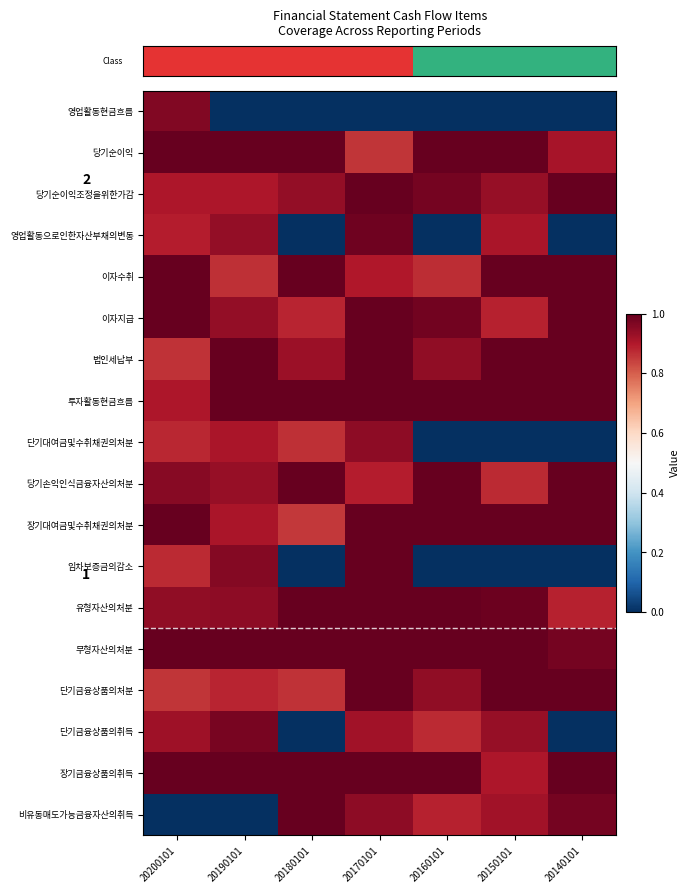

Reading left to right, list all the values displayed in this chart.

row_0: 20200101=1.0	20190101=0.0	20180101=0.0	20170101=0.0	20160101=0.0	20150101=0.0	20140101=0.0
row_1: 20200101=1.0	20190101=1.0	20180101=1.0	20170101=0.9	20160101=1.0	20150101=1.0	20140101=0.9
row_2: 20200101=0.9	20190101=0.9	20180101=0.9	20170101=1.0	20160101=1.0	20150101=0.9	20140101=1.0
row_3: 20200101=0.9	20190101=0.9	20180101=0.0	20170101=1.0	20160101=0.0	20150101=0.9	20140101=0.0
row_4: 20200101=1.0	20190101=0.9	20180101=1.0	20170101=0.9	20160101=0.9	20150101=1.0	20140101=1.0
row_5: 20200101=1.0	20190101=0.9	20180101=0.9	20170101=1.0	20160101=1.0	20150101=0.9	20140101=1.0
row_6: 20200101=0.9	20190101=1.0	20180101=0.9	20170101=1.0	20160101=0.9	20150101=1.0	20140101=1.0
row_7: 20200101=0.9	20190101=1.0	20180101=1.0	20170101=1.0	20160101=1.0	20150101=1.0	20140101=1.0
row_8: 20200101=0.9	20190101=0.9	20180101=0.9	20170101=0.9	20160101=0.0	20150101=0.0	20140101=0.0
row_9: 20200101=1.0	20190101=0.9	20180101=1.0	20170101=0.9	20160101=1.0	20150101=0.9	20140101=1.0
row_10: 20200101=1.0	20190101=0.9	20180101=0.9	20170101=1.0	20160101=1.0	20150101=1.0	20140101=1.0
row_11: 20200101=0.9	20190101=1.0	20180101=0.0	20170101=1.0	20160101=0.0	20150101=0.0	20140101=0.0
row_12: 20200101=0.9	20190101=0.9	20180101=1.0	20170101=1.0	20160101=1.0	20150101=1.0	20140101=0.9
row_13: 20200101=1.0	20190101=1.0	20180101=1.0	20170101=1.0	20160101=1.0	20150101=1.0	20140101=1.0
row_14: 20200101=0.9	20190101=0.9	20180101=0.9	20170101=1.0	20160101=0.9	20150101=1.0	20140101=1.0
row_15: 20200101=0.9	20190101=1.0	20180101=0.0	20170101=0.9	20160101=0.9	20150101=0.9	20140101=0.0
row_16: 20200101=1.0	20190101=1.0	20180101=1.0	20170101=1.0	20160101=1.0	20150101=0.9	20140101=1.0
row_17: 20200101=0.0	20190101=0.0	20180101=1.0	20170101=0.9	20160101=0.9	20150101=0.9	20140101=1.0